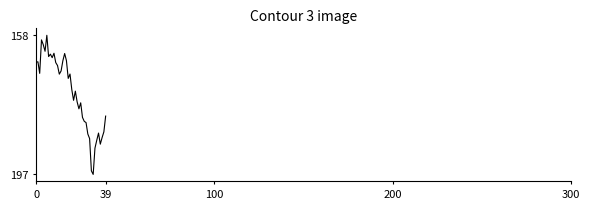

Which category has the highest value across all series?

32